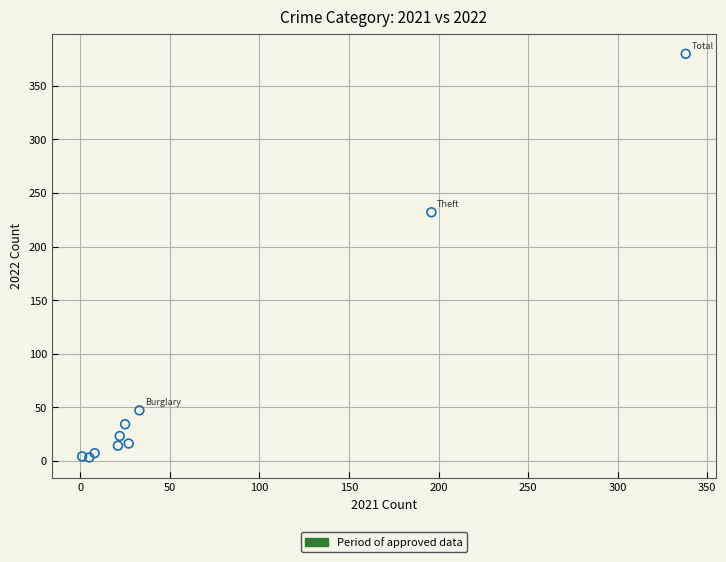

What Y value in the scatter plot is closest to 191?

232